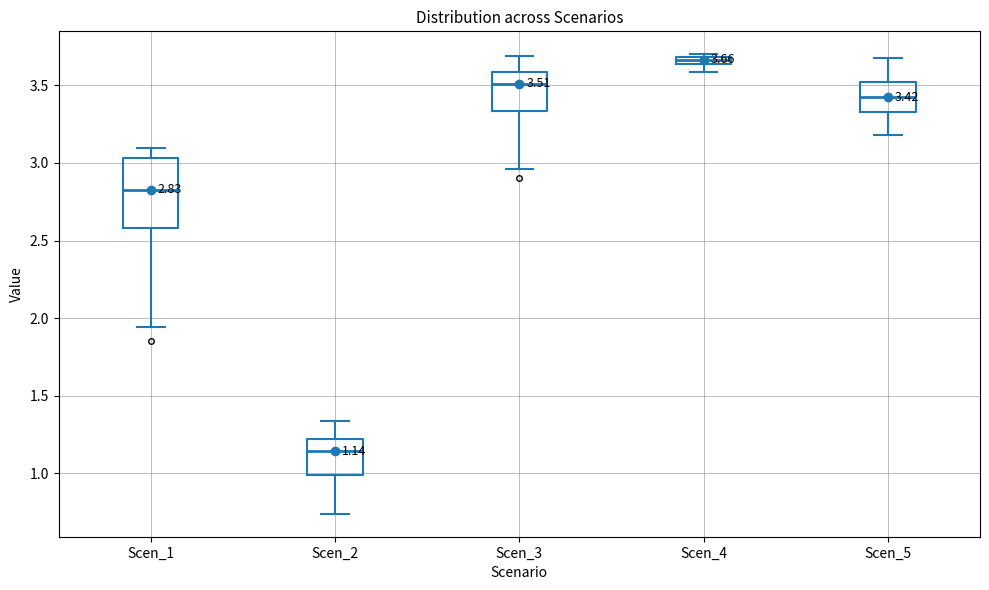

Which box's median line is the highest?

Scen_4